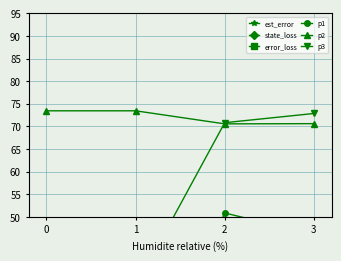

What is the minimum value shown in the chart?

0.1